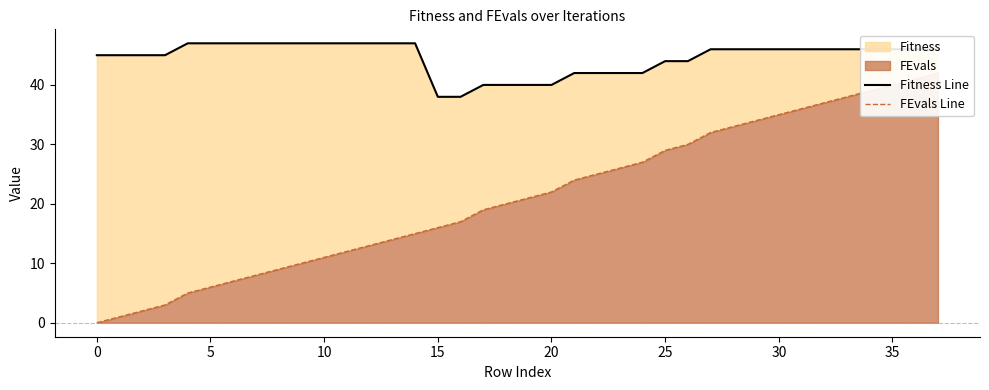

Rank the series at 26 from highest to lowest value.

Fitness Line, FEvals Line